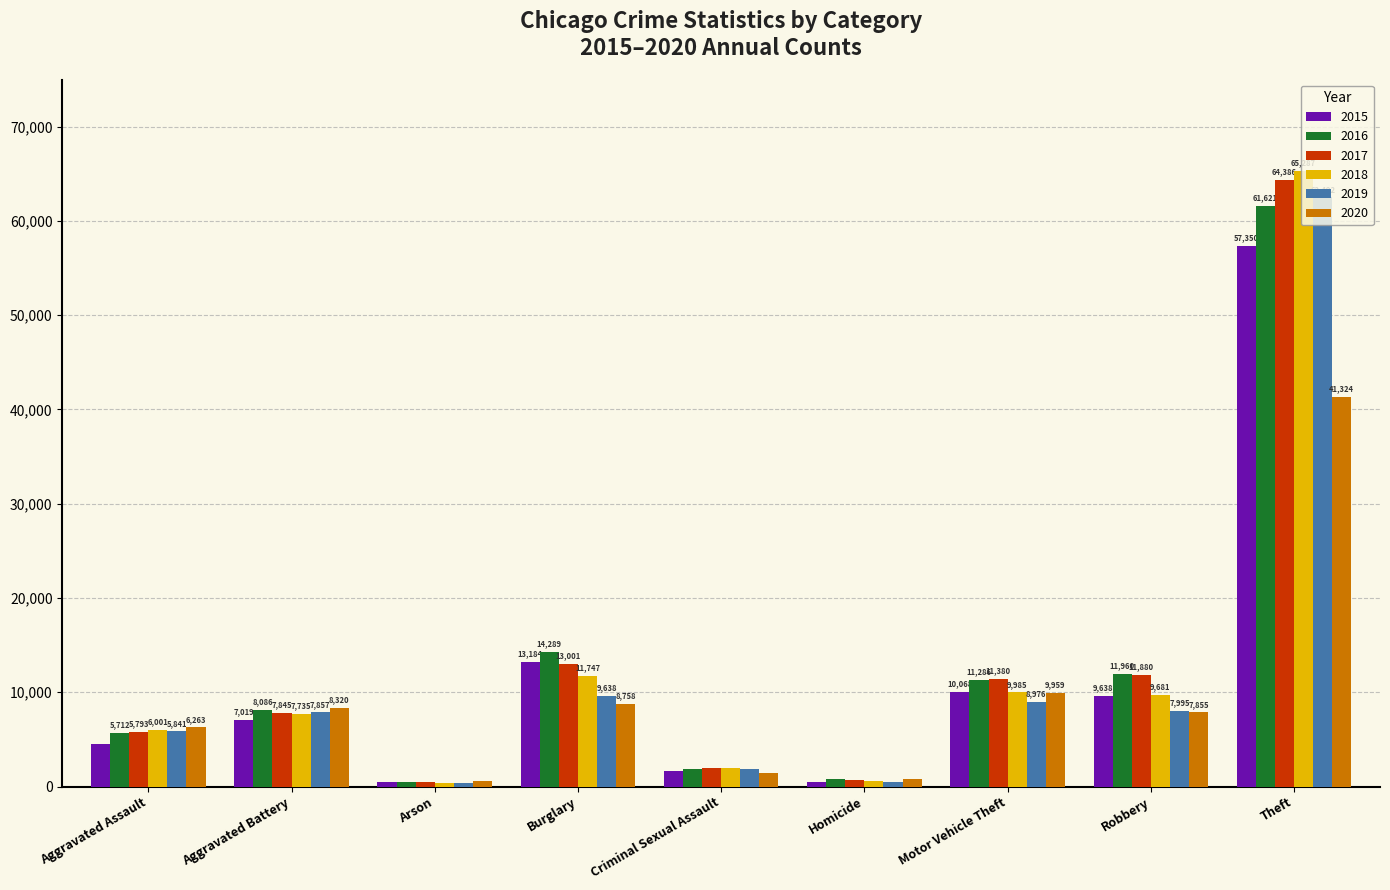

Which category has the highest value in the 2017 series?

Theft